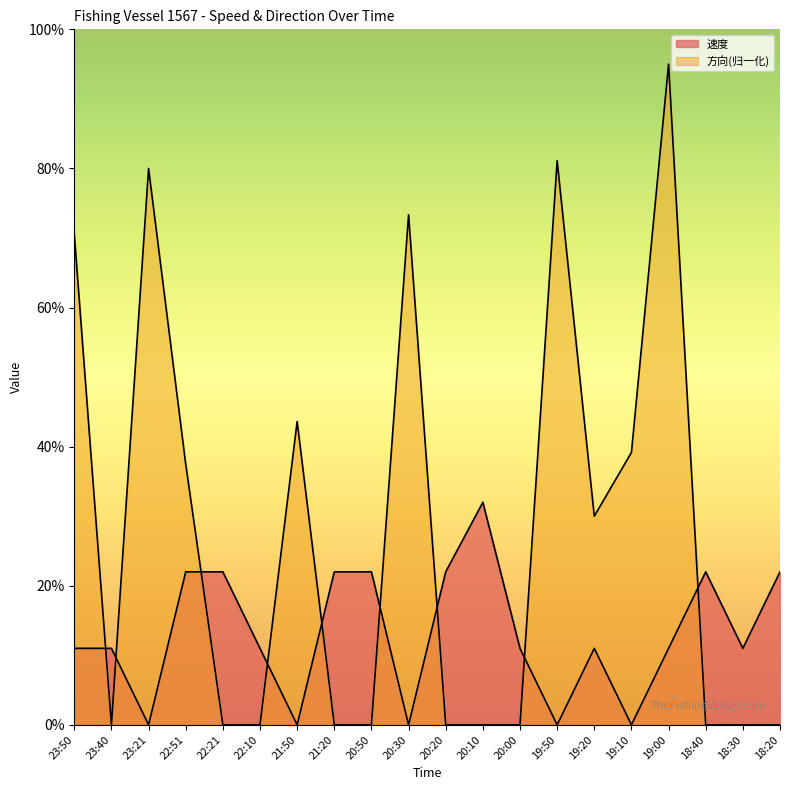

Rank the series by their average value, from highest to lowest.

方向, 速度